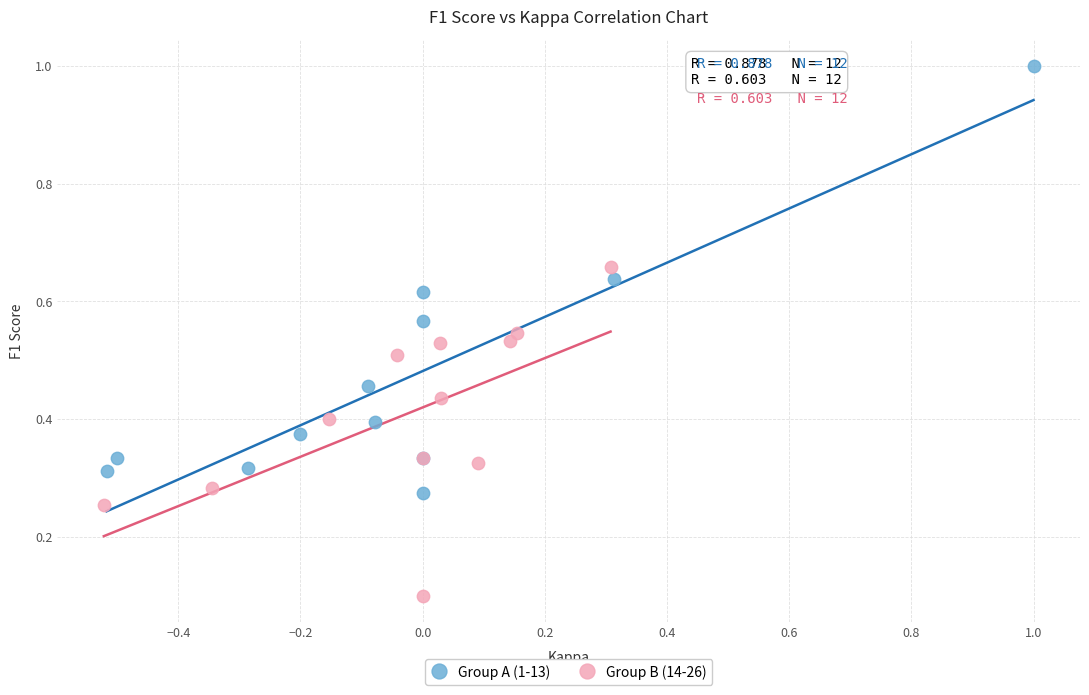

Which series contains the lowest Y value?

Group B (14-26)